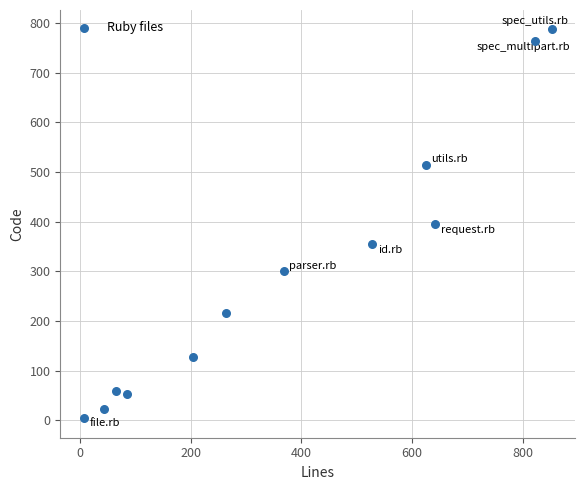

What is the average X value?

375